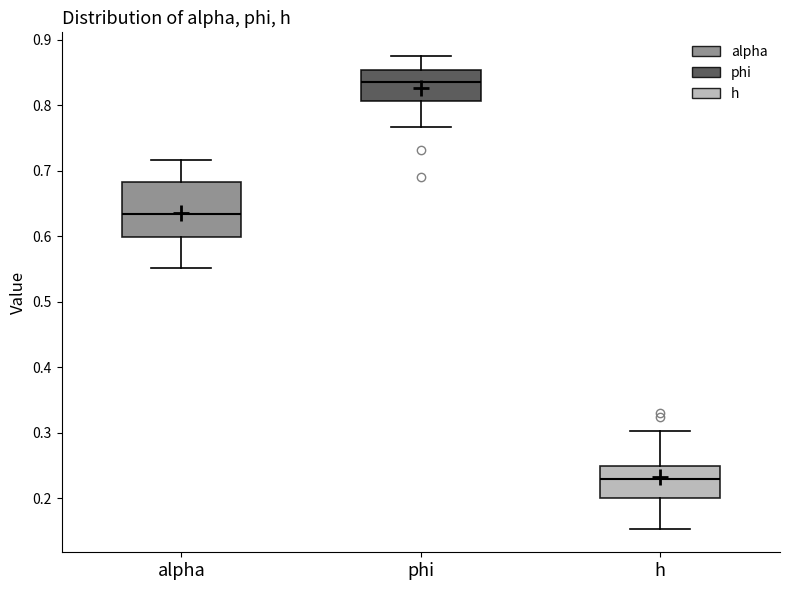

Reading left to right, transcribe this box plot: for each box, give where its median line is, the range the box spans, and where its two whiskers end, as read against the y-axis. The values are not printed on the chart, so give them approximately, as read against the axis.

alpha: median 0.63, box 0.60 to 0.68, whiskers 0.55 to 0.72
phi: median 0.84, box 0.81 to 0.85, whiskers 0.77 to 0.87
h: median 0.23, box 0.20 to 0.25, whiskers 0.15 to 0.30